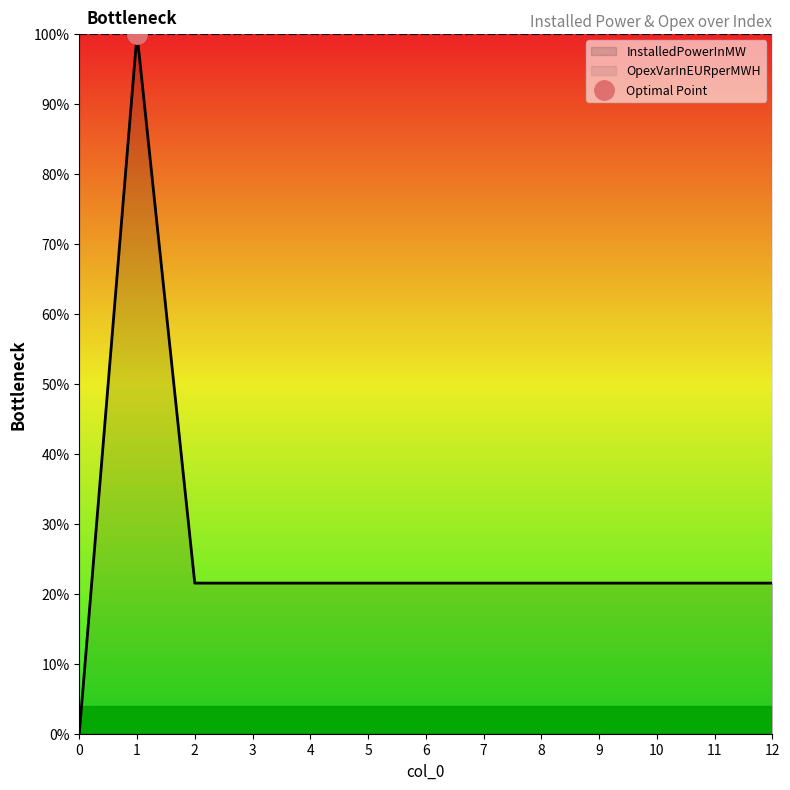

At which category does the chart reach its peak across all series?

1